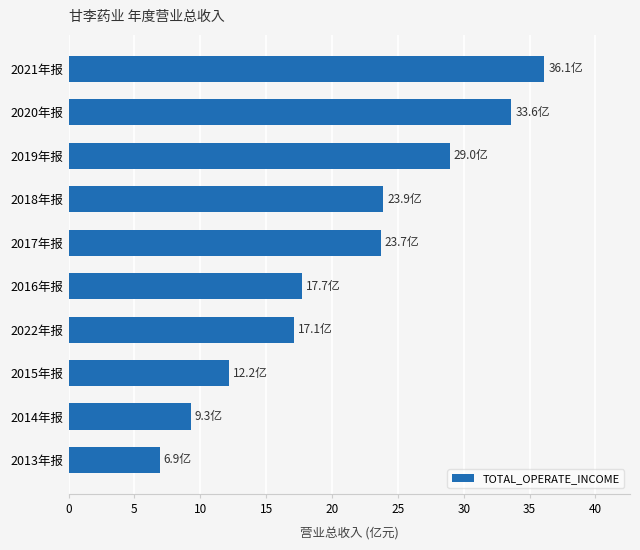

What is the sum of the values at 2013年报 and 2015年报?

19.1